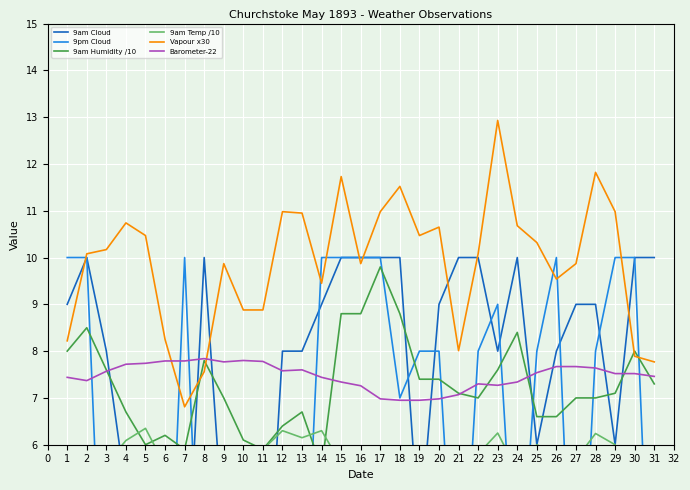

Which series has the largest total across all categories?

Vapour x30